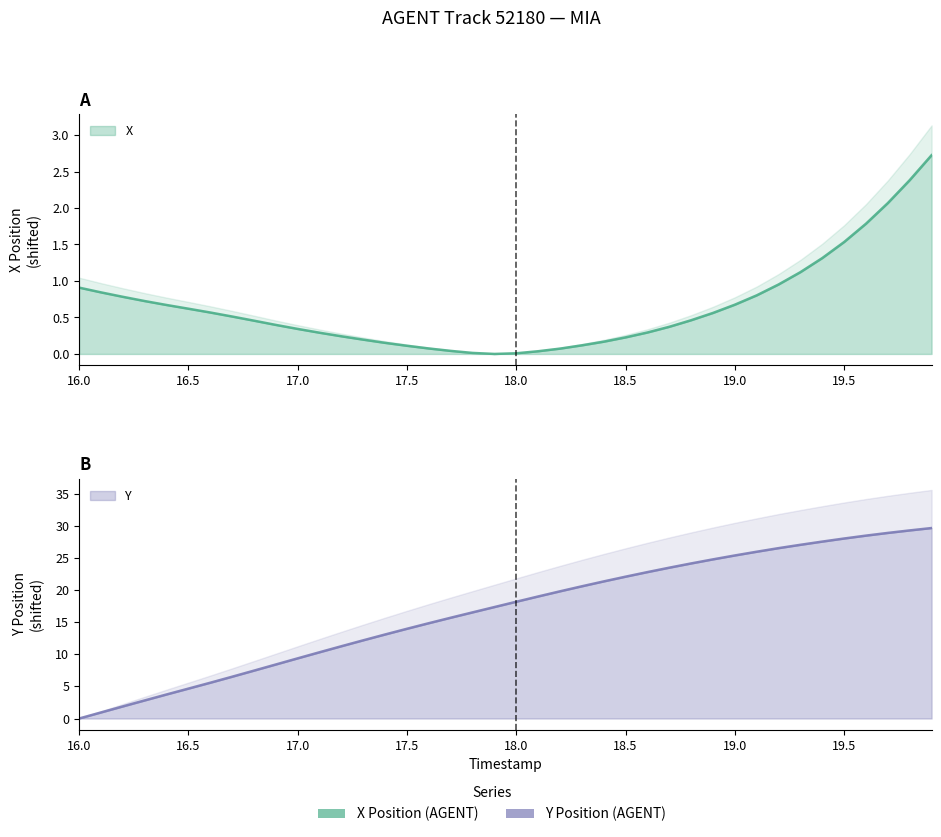

What is the sum of all Y values?

669.8